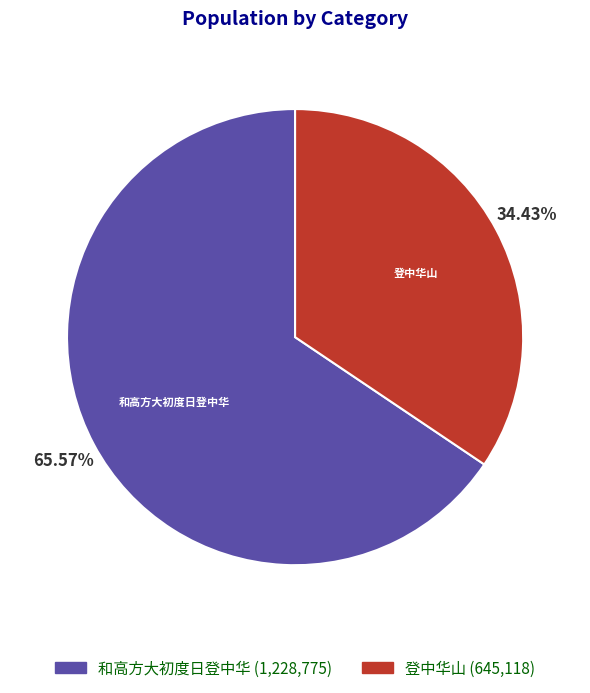

Is it true that 和高方大初度日登中华 is 54% of the pie?

False